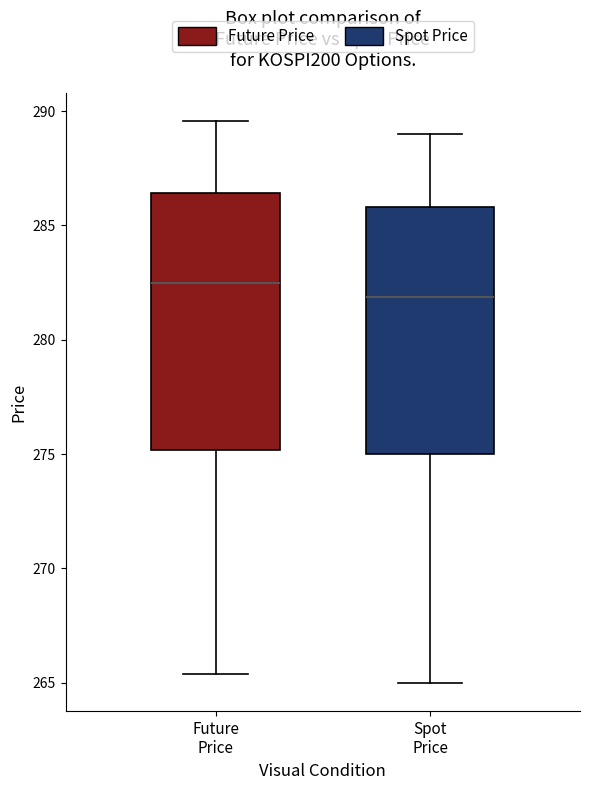

Where does the lower whisker of the box for Spot Price end on the y-axis? The values are not printed on the chart, so give them approximately, as read against the axis.

265.0